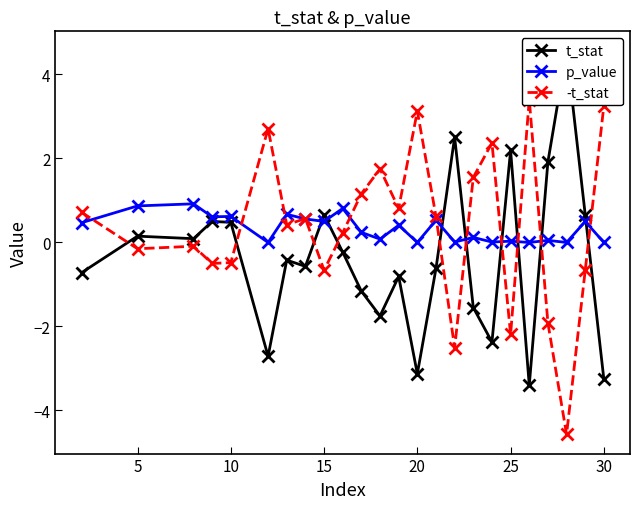

Is it true that p_value equals 0.6 at 10?

True